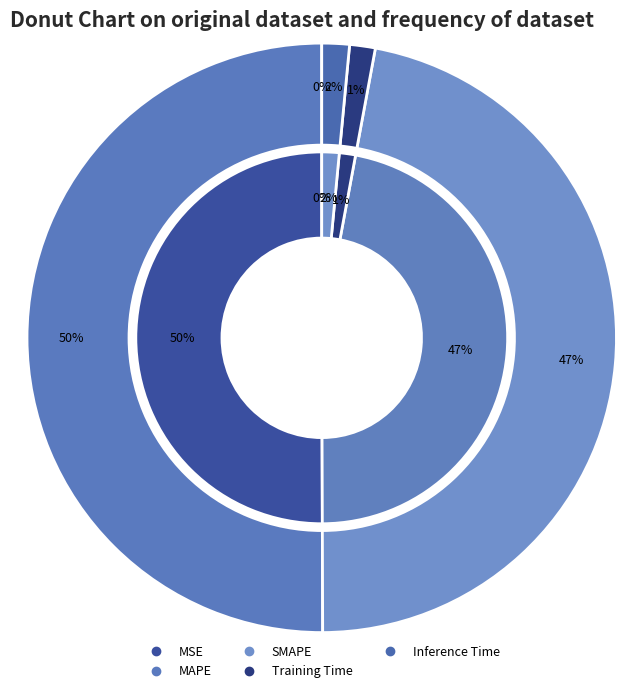

Which has a higher value, SMAPE or Inference Time?

SMAPE